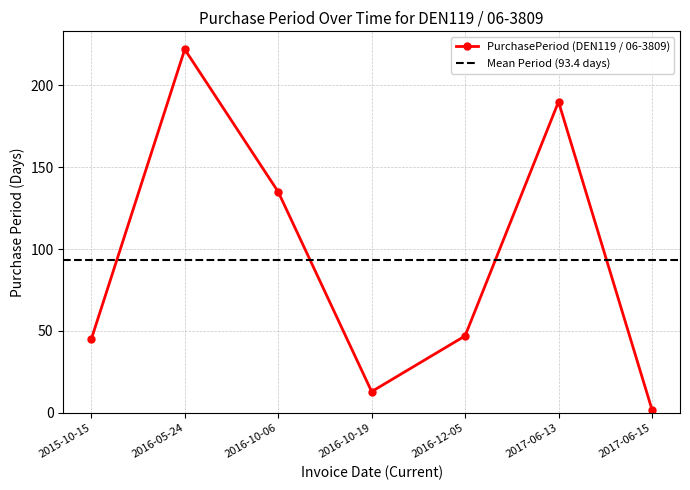

Rank the categories by value from lowest to highest.

2017-06-15, 2016-10-19, 2015-10-15, 2016-12-05, 2016-10-06, 2017-06-13, 2016-05-24